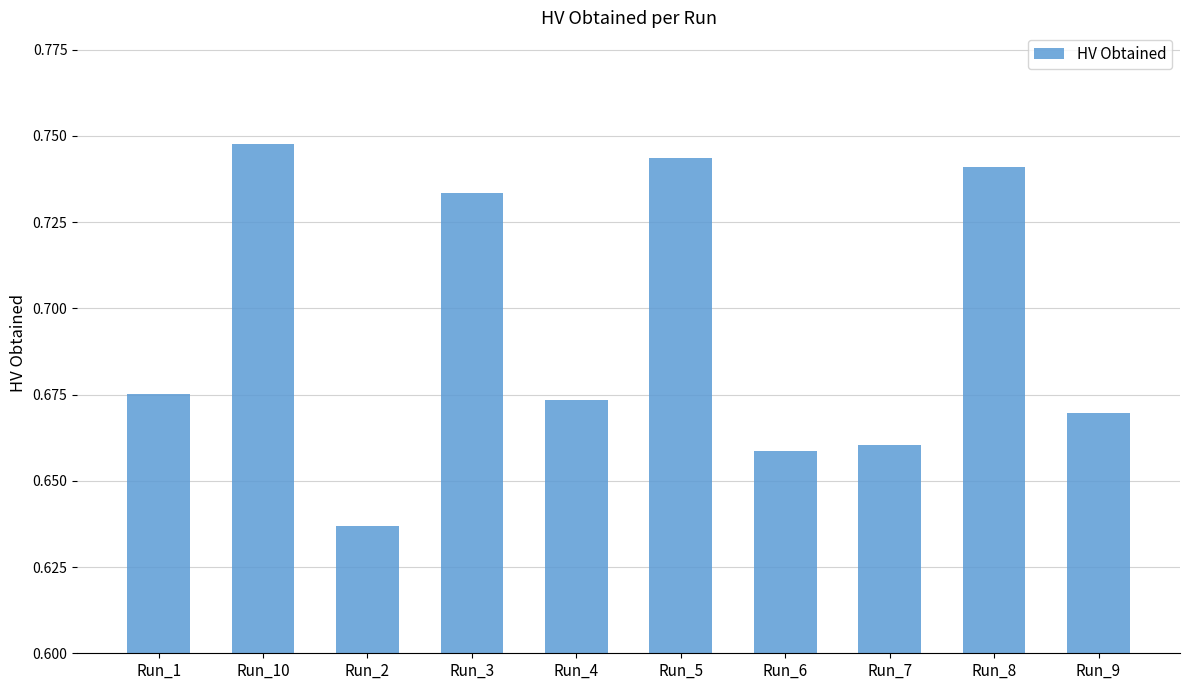

Rank the categories by value from lowest to highest.

Run_2, Run_6, Run_7, Run_9, Run_4, Run_1, Run_3, Run_8, Run_5, Run_10